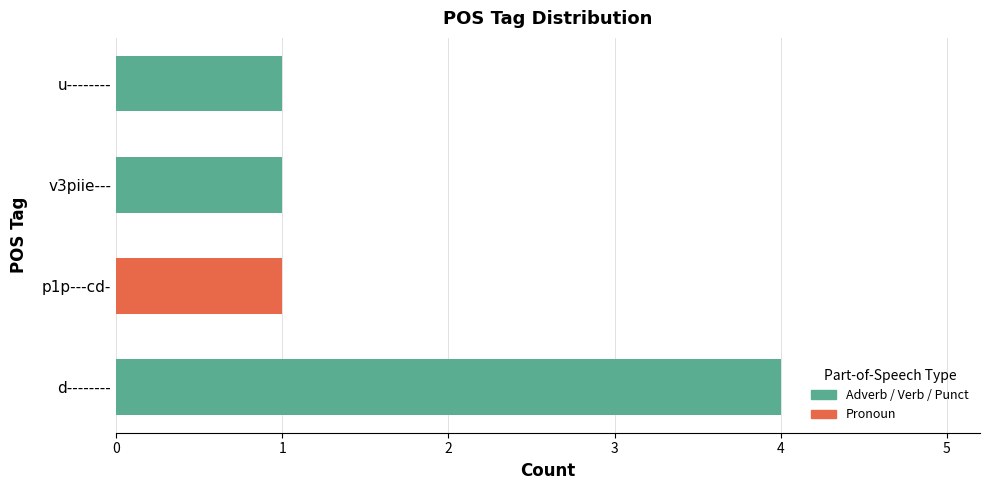

What value does the data have at d--------?

4